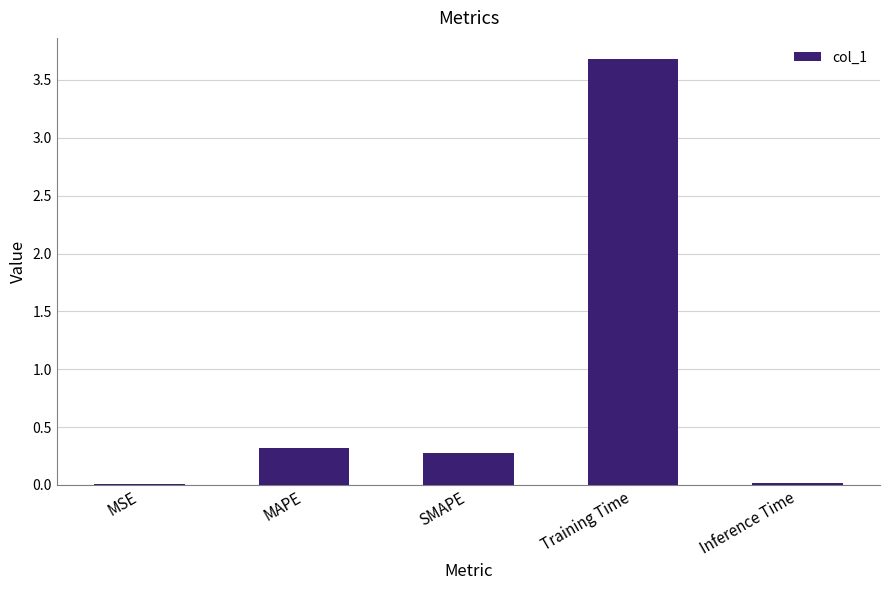

What is the maximum value shown in the chart?

3.7